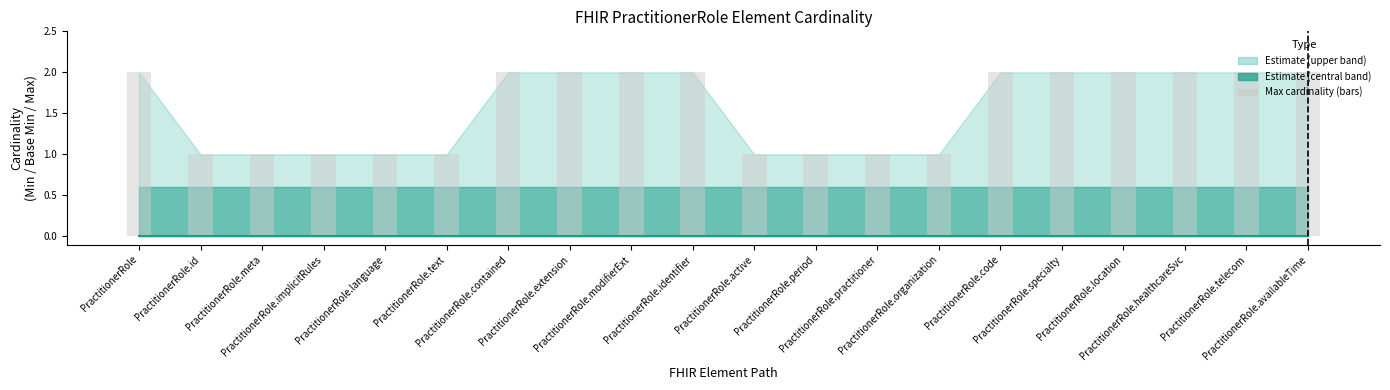

What is the approximate value of Max cardinality at PractitionerRole.identifier?

2